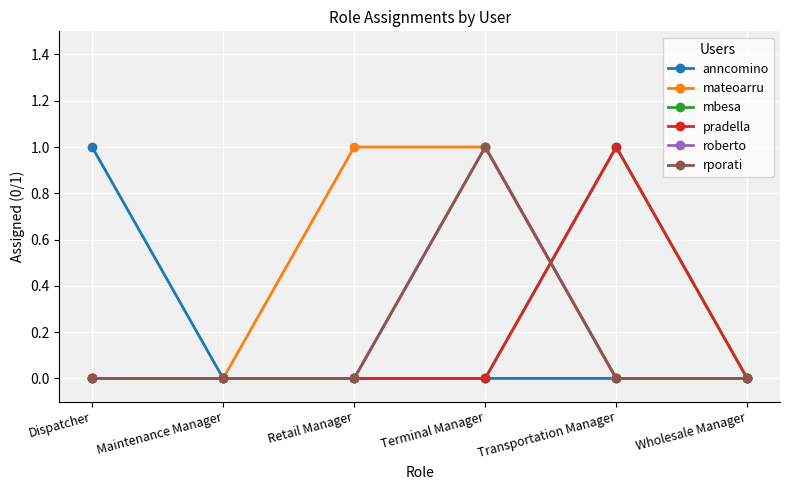

Rank the categories by mbesa value from lowest to highest.

Dispatcher, Maintenance Manager, Retail Manager, Terminal Manager, Wholesale Manager, Transportation Manager